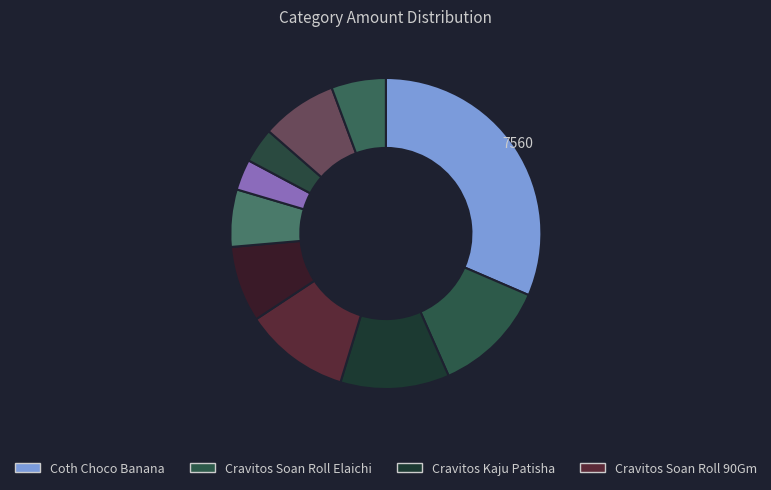

What is the largest slice in the pie chart?

Coth Choco Banana 250Ml